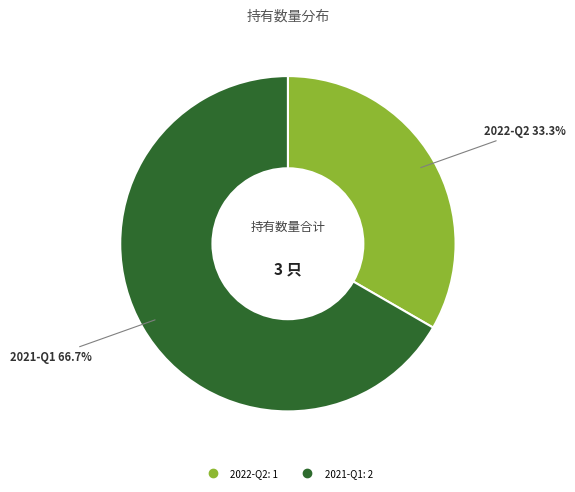

Approximately how many times larger is the value at 2022-Q2 compared to 2021-Q1?

0.5